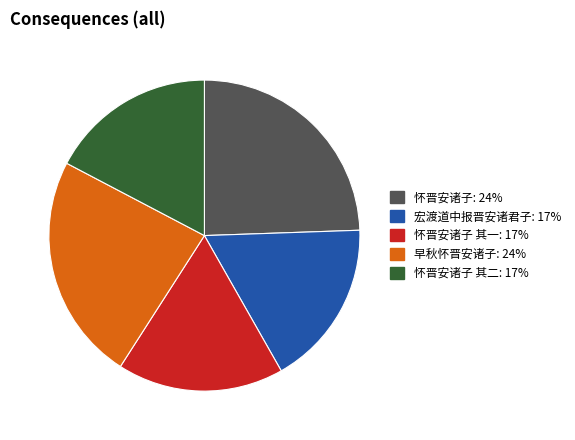

Is there any slice that represents more than half of the pie?

No